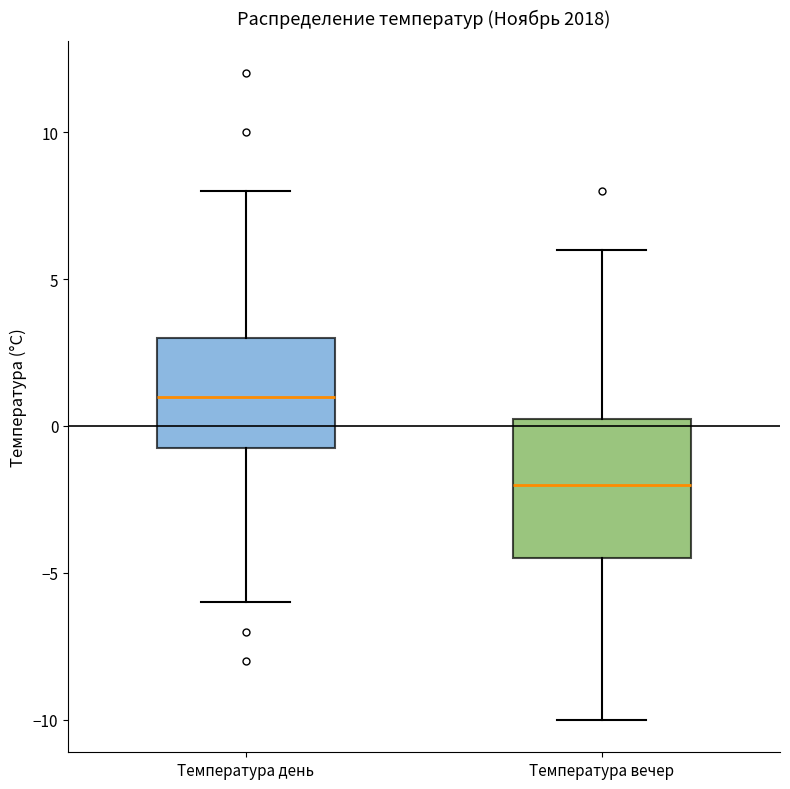

Where does the lower whisker of the box for Температура день end on the y-axis? The values are not printed on the chart, so give them approximately, as read against the axis.

-6.0